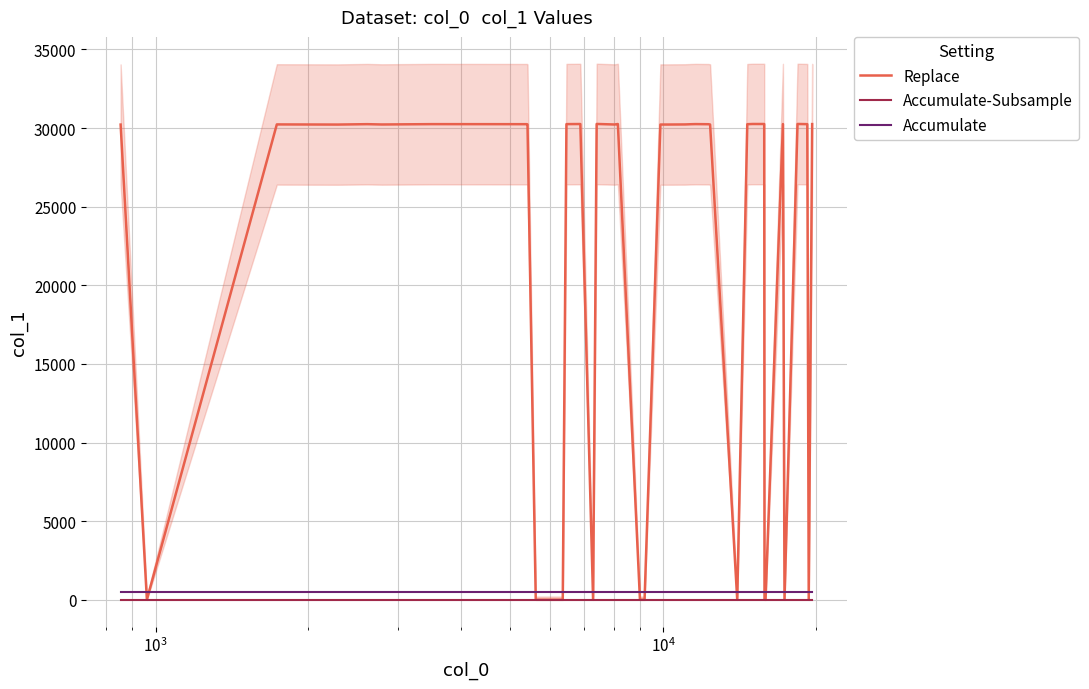

After their last crossing, which series has the higher values: Accumulate or Replace?

Replace